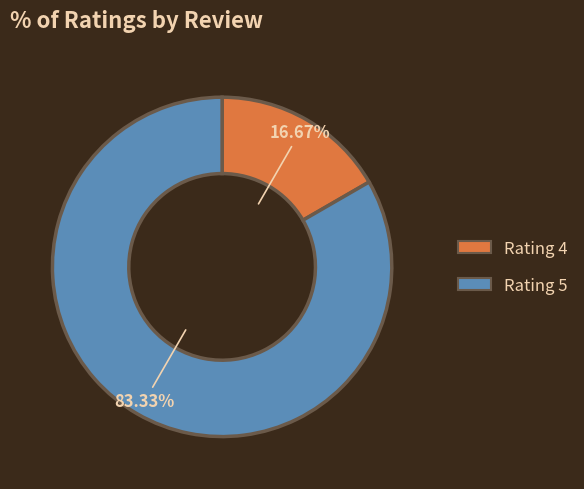

Combined, do Rating 4 and Rating 5 account for over 50%?

Yes